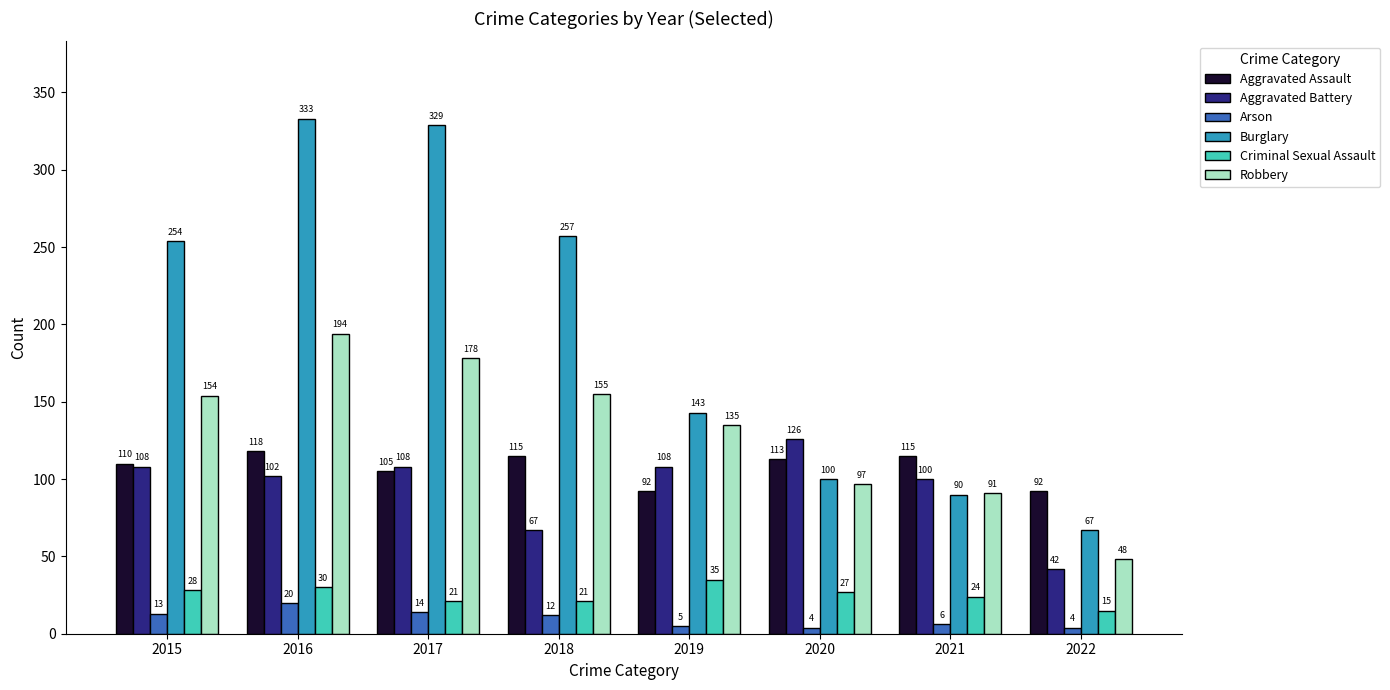

Which category has the lowest value in the Robbery series?

2022